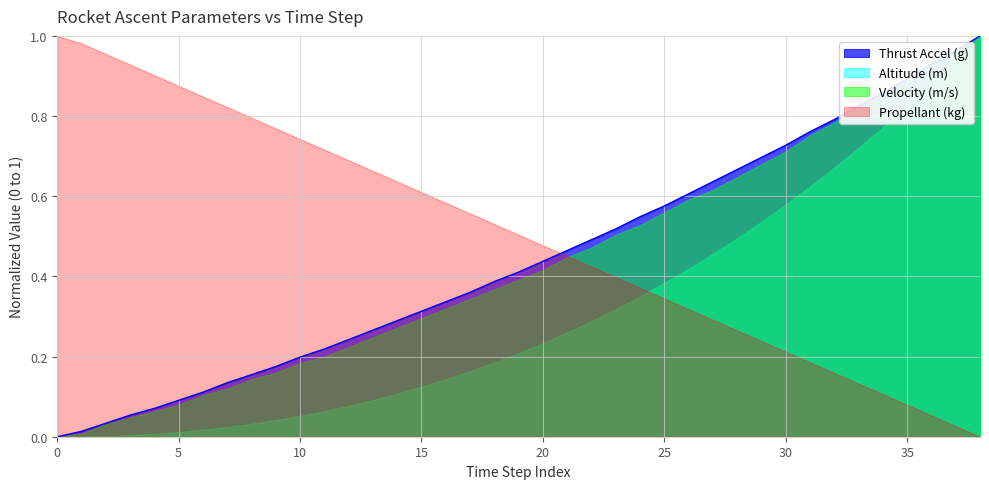

Which series has the largest total across all categories?

Propellant (kg)